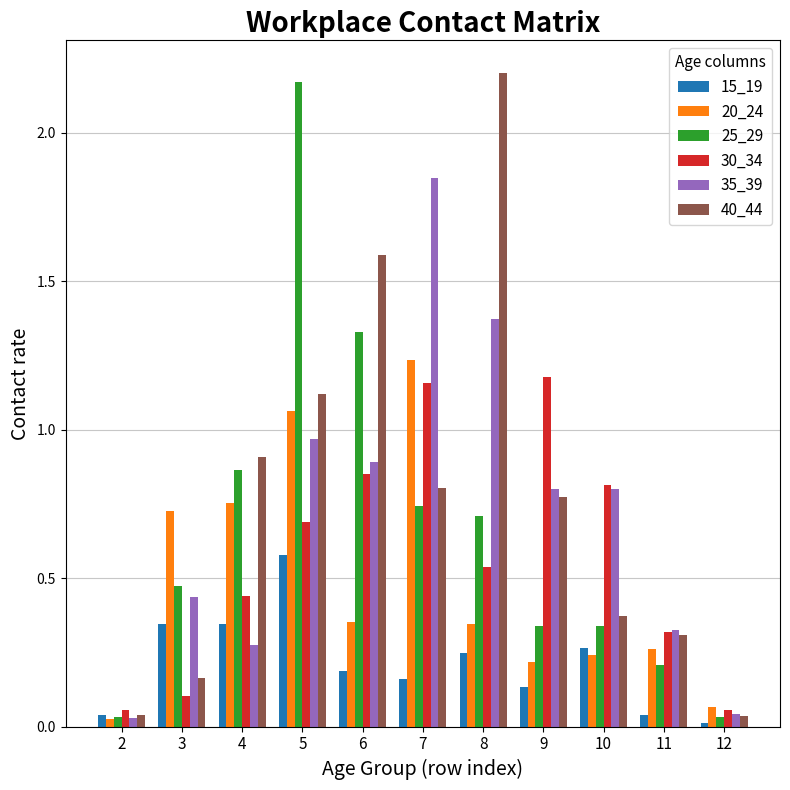

What is the sum of all 15_19 values?

2.3